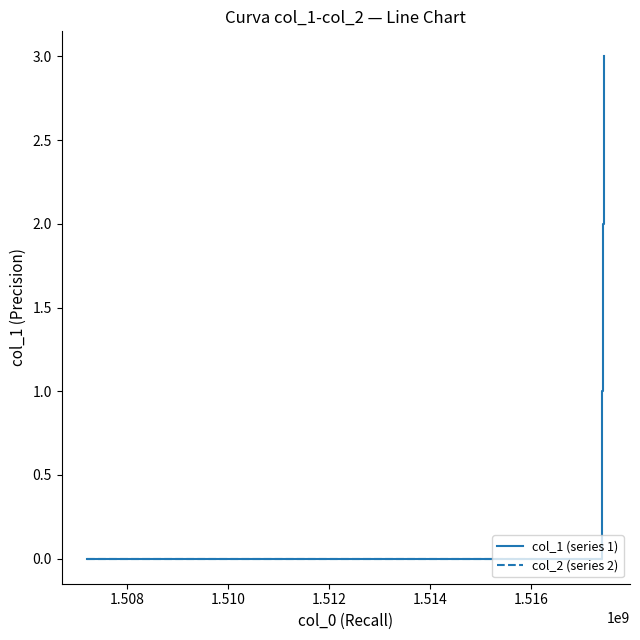

Which series has the largest range (max minus min)?

col_1 (series 1)